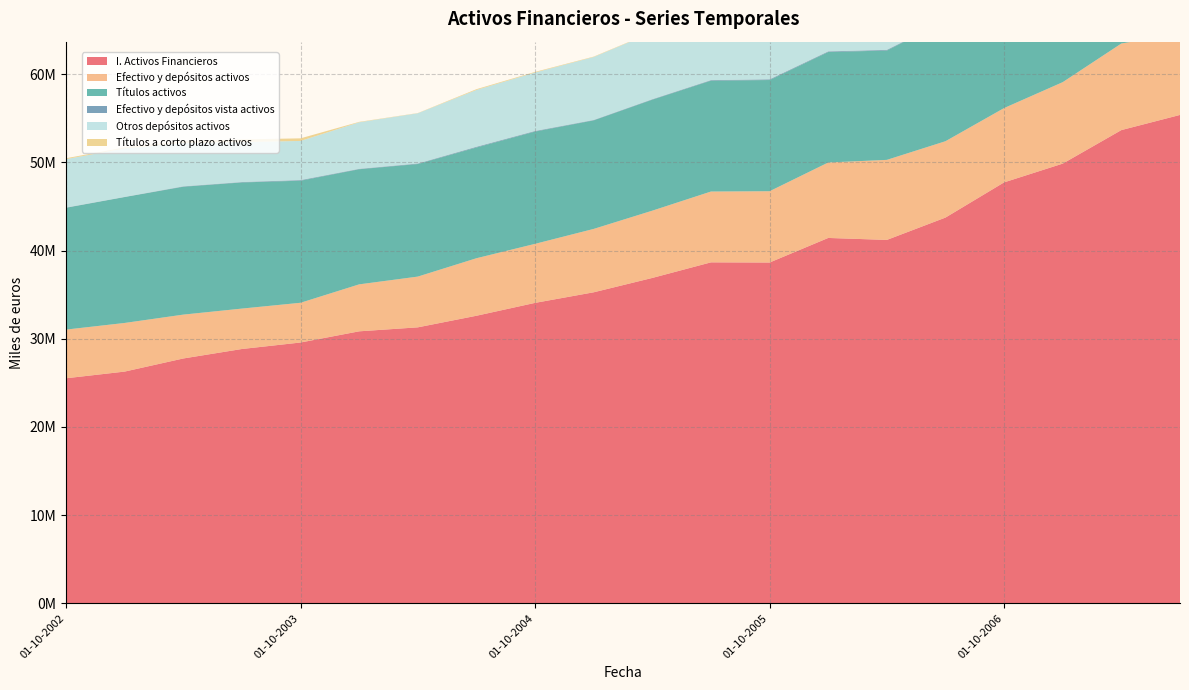

Reading left to right, transcribe all the data shown in this chart.

I. Activos Financieros: 25522821	26282157	27768854	28842771	29579542	30847453	31299235	32613132	34074016	35273793	36903044	38668935	38650048	41436762	41212882	43747354	47739361	49866922	53668162	55386678
Efectivo y depósitos activos: 5520576	5514355	4973280	4583081	4505858	5326192	5754820	6521983	6693556	7187081	7627743	8031127	8084356	8555056	9077159	8657442	8427029	9236591	9818371	9231918
Títulos activos: 13812987	14275839	14502057	14305392	13843211	13053440	12766591	12562145	12735151	12307042	12584633	12573392	12611130	12530360	12399435	13665074	14672326	14282596	14369103	15466084
Efectivo y depósitos vista activos: 28169	20659	44378	46773	71662	47788	58207	79703	67369	49227	55607	63083	79432	72164	77070	35866	66494	48480	39904	46798
Otros depósitos activos: 5492408	5493696	4928902	4536308	4434196	5278404	5696613	6442280	6626188	7137854	7572137	7968044	8004924	8482892	9000089	8621576	8360535	9188111	9778467	9185120
Títulos a corto plazo activos: 96883	114072	186190	291668	297990	46782	23910	87473	70725	44777	35839	41204	35743	28429	22979	21141	15716	14845	16832	11506